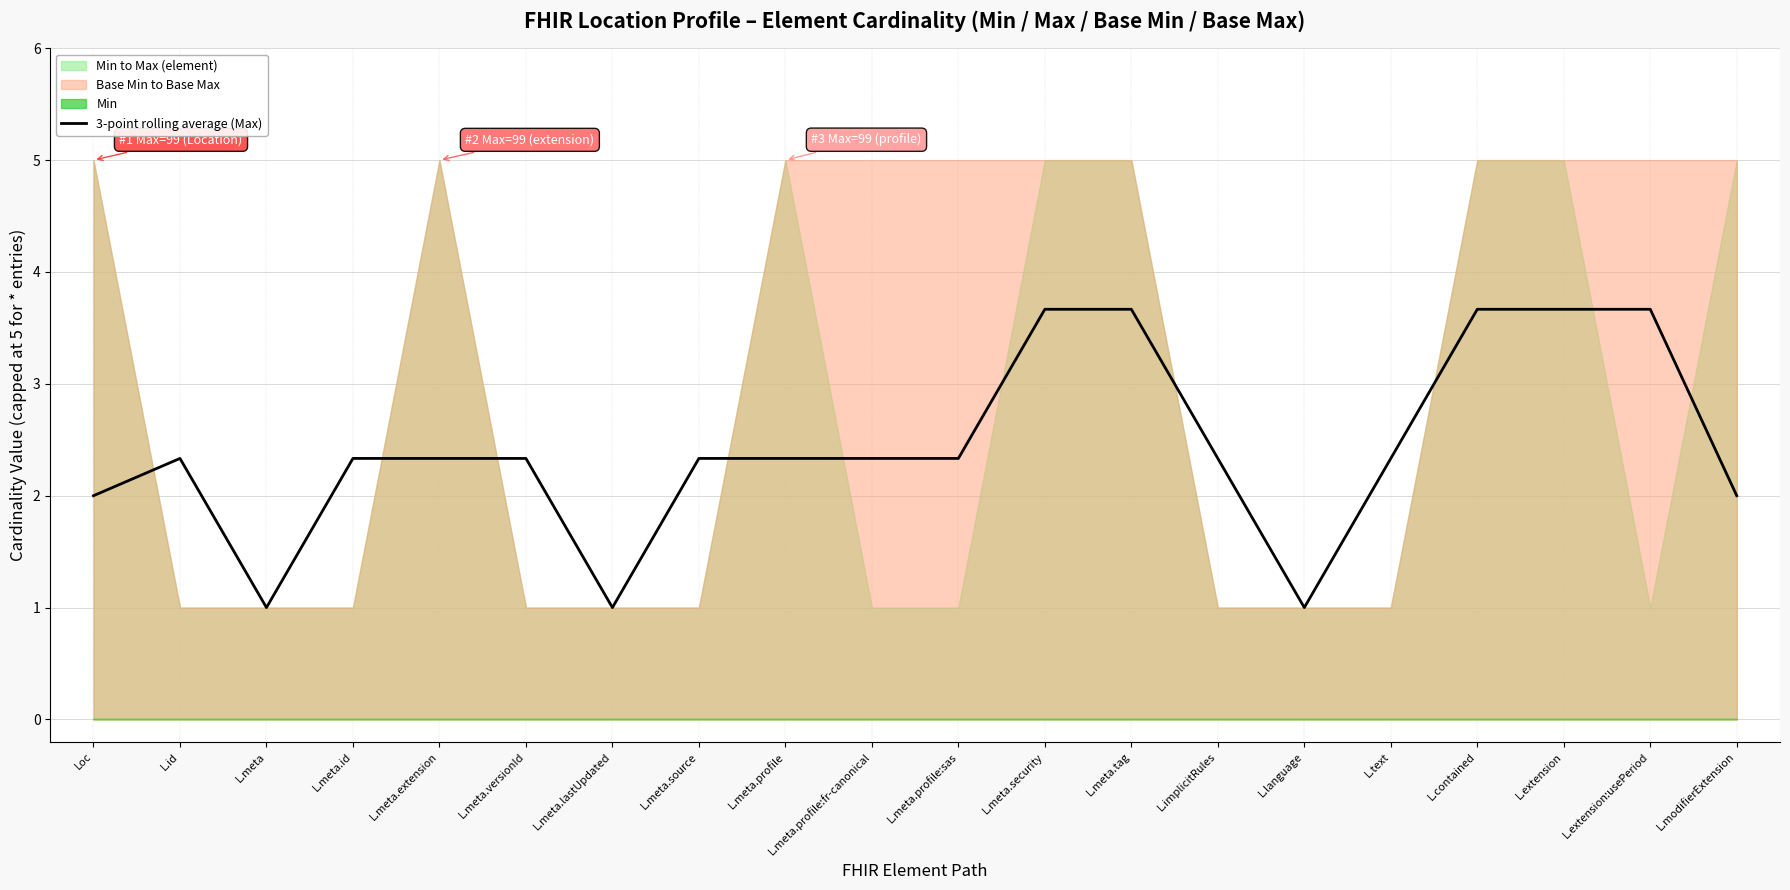

What is the sum of all values?

48.7